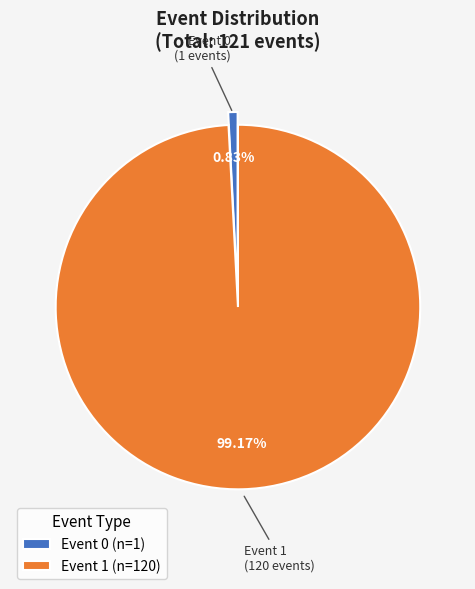

Does Event 0 represent more than half of the total?

No